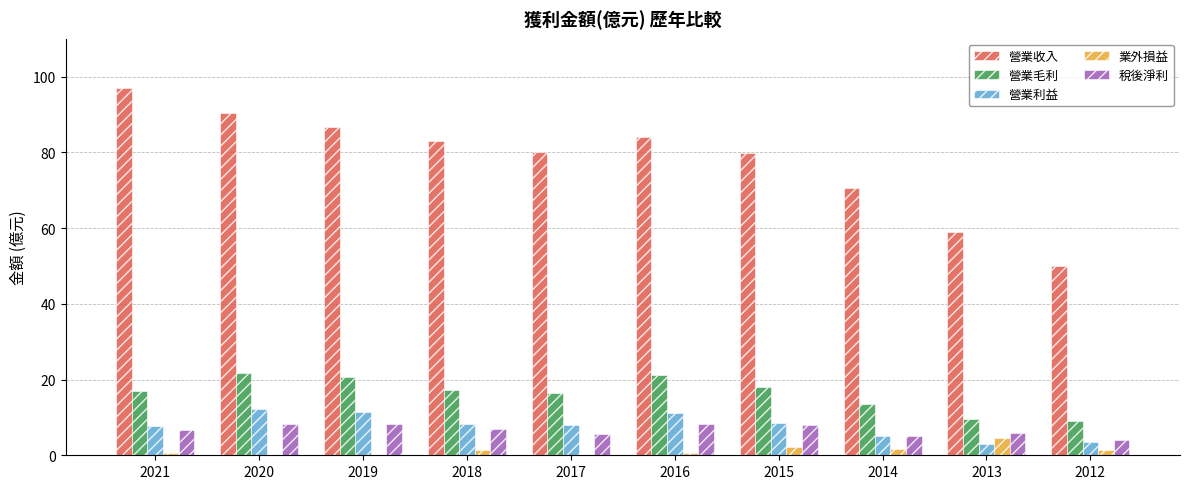

How many data points does each series have?

10